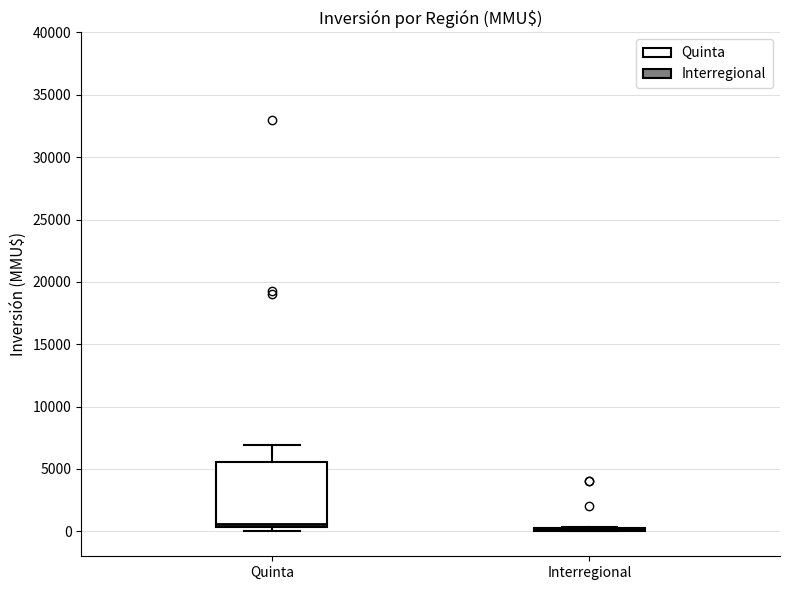

Reading left to right, transcribe this box plot: for each box, give where its median line is, the range the box spans, and where its two whiskers end, as read against the y-axis. The values are not printed on the chart, so give them approximately, as read against the axis.

Quinta: median 500 (just above the box's lower edge), box 500 to 5500, whiskers 0 to 7000
Interregional: box collapsed to a line at 0, whiskers 0 to 500